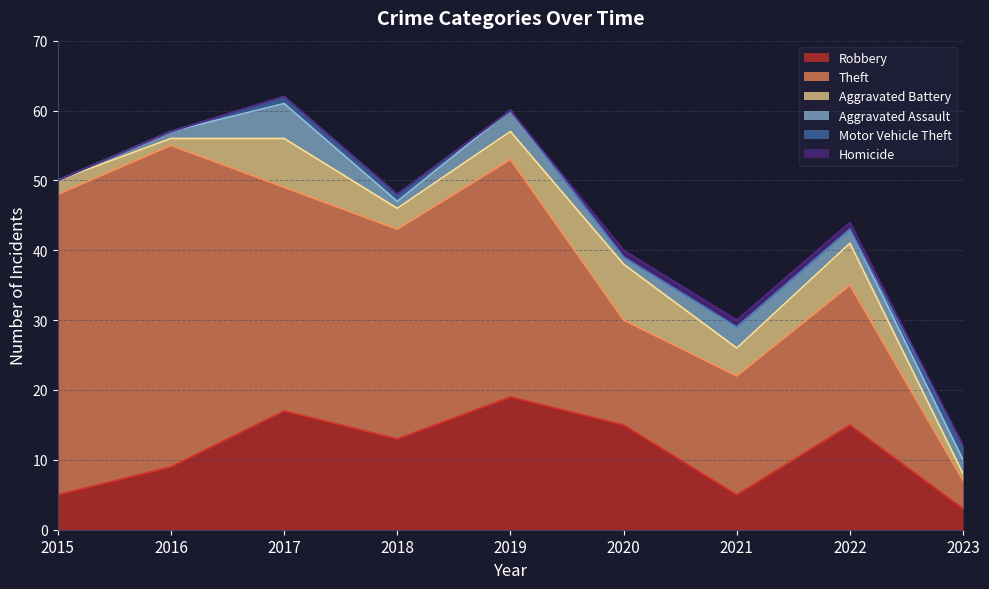

True or false: Motor Vehicle Theft and Robbery intersect in this chart.

False